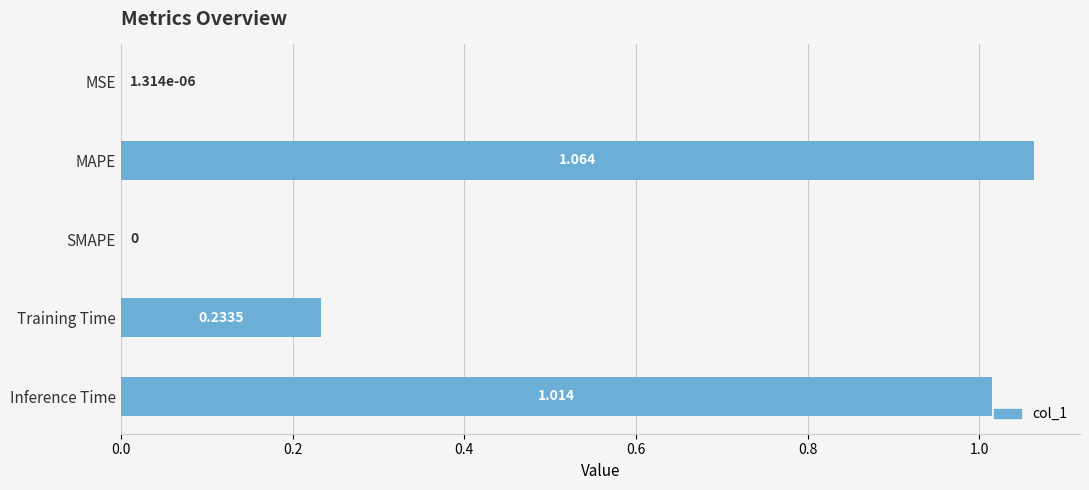

Which category has the highest value across all series?

MAPE